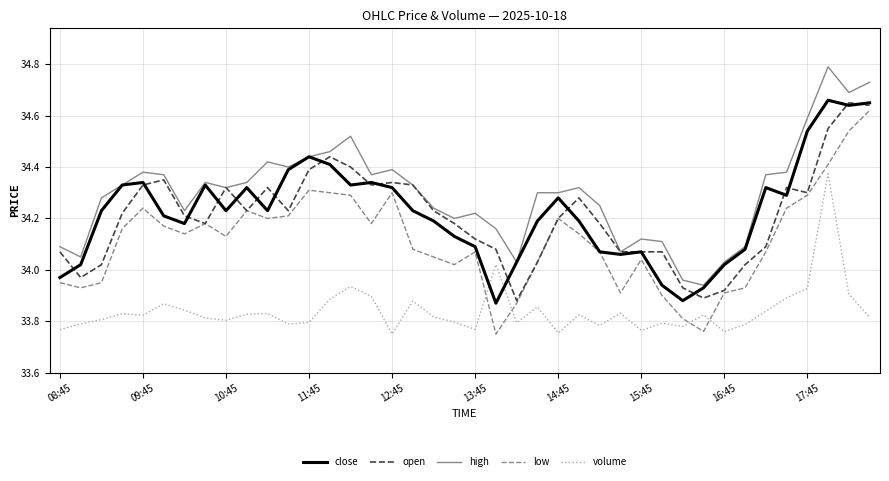

What is the difference between the maximum and minimum values in the volume series?

0.6